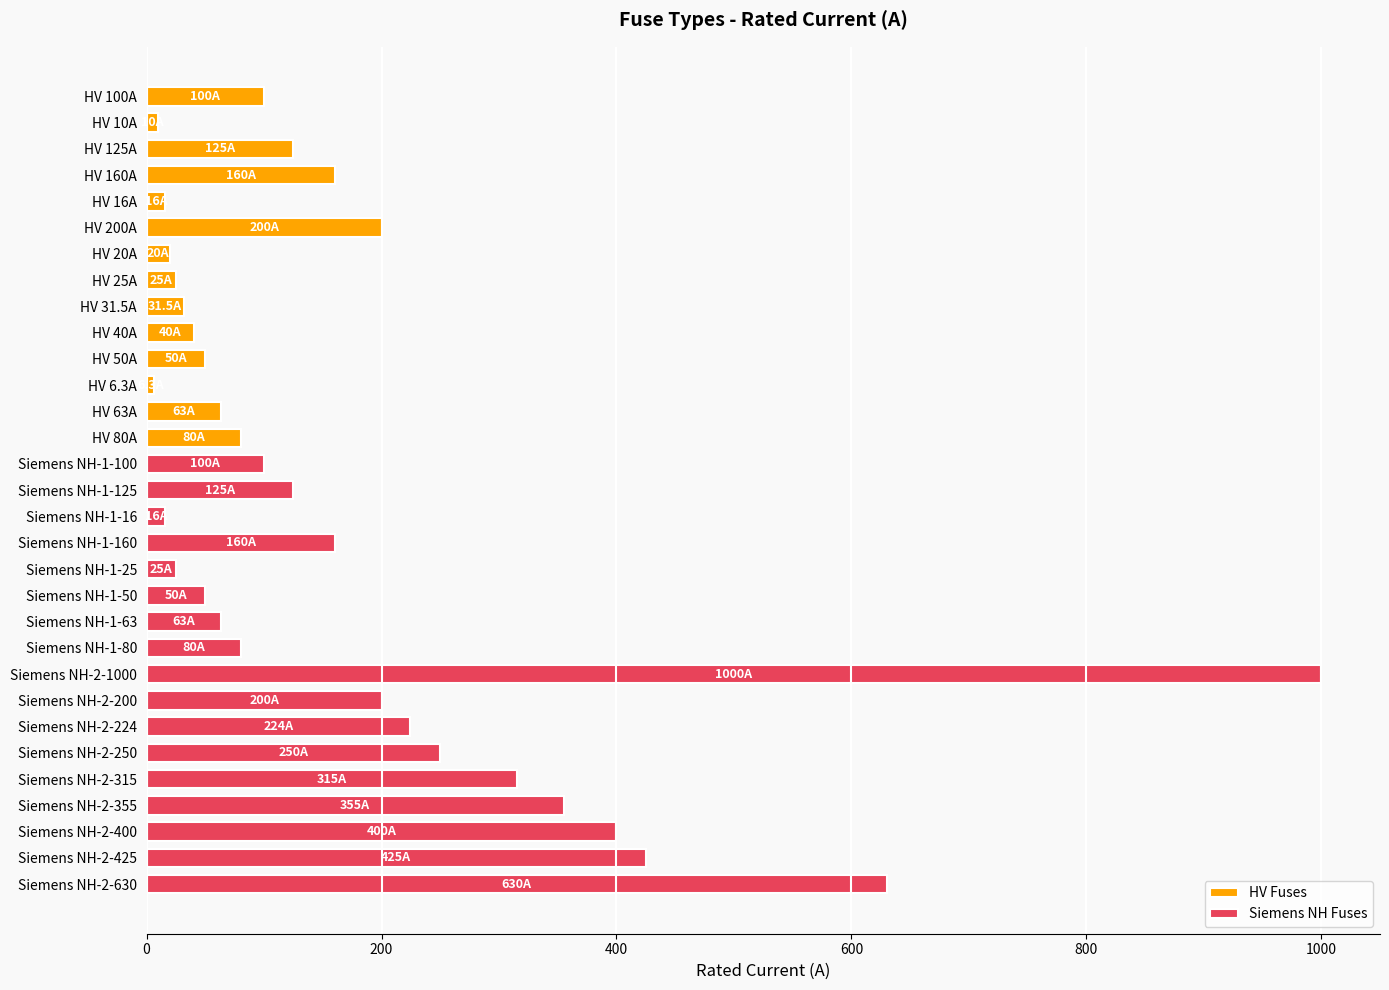

What is the difference between the maximum and minimum values?

993.7